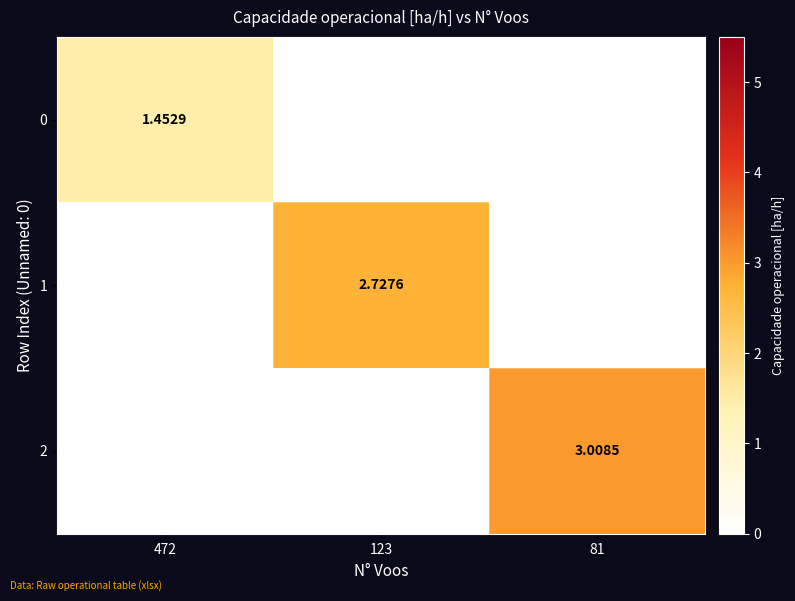

Is the value of 2 at 81 greater than the value of 0 at 472?

Yes